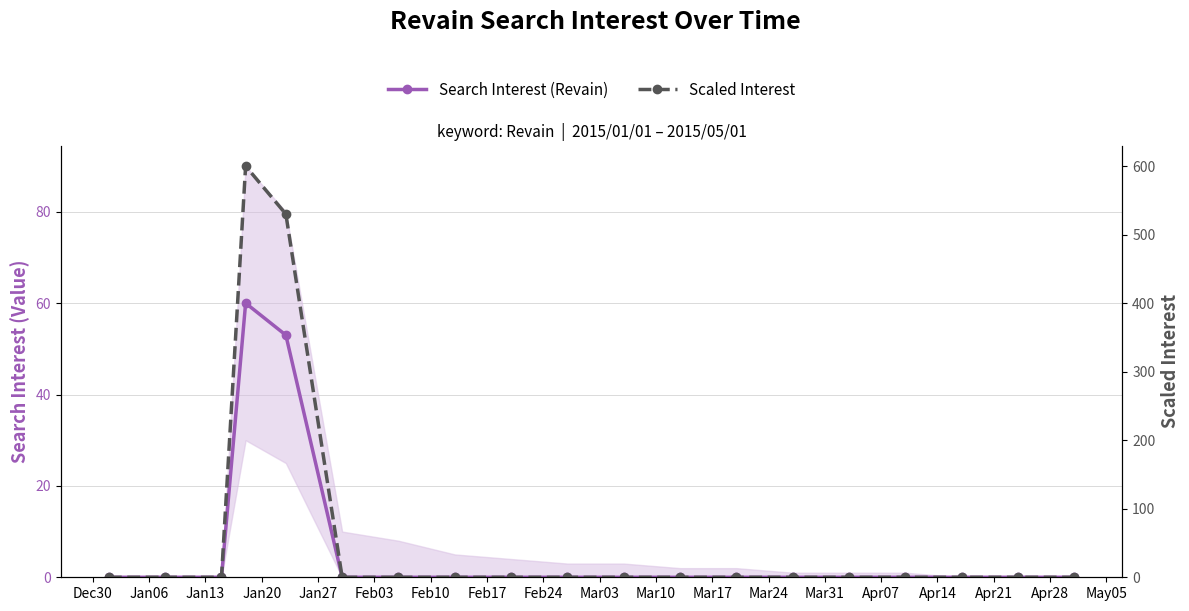

True or false: Search Interest (Revain) and Scaled Interest intersect in this chart.

False